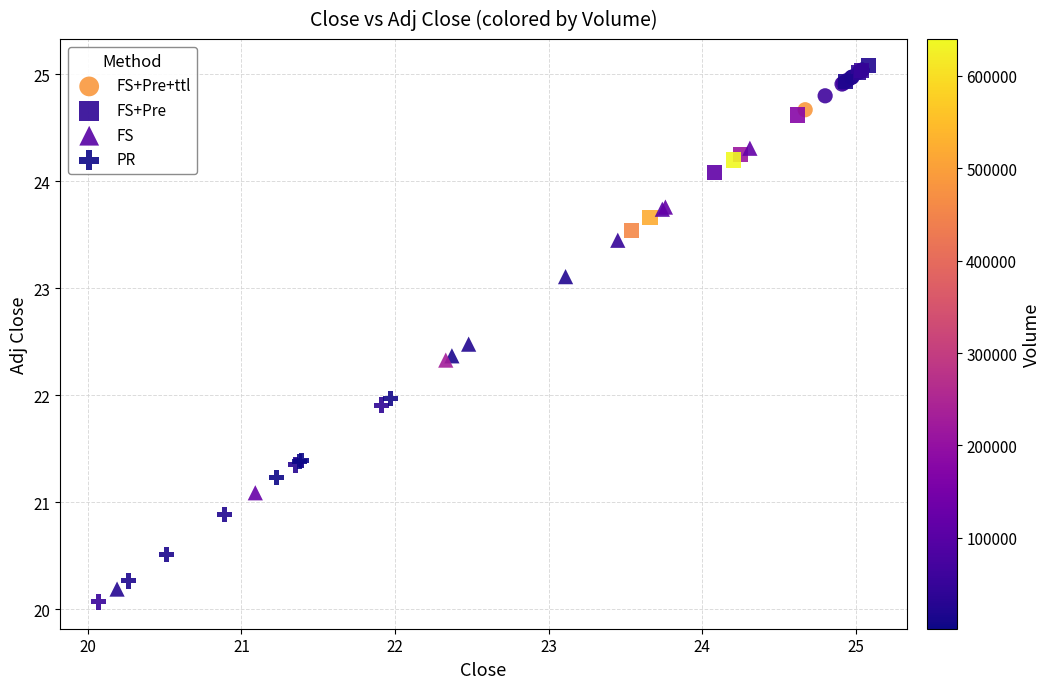

Which series has the largest Y range (max minus min)?

FS